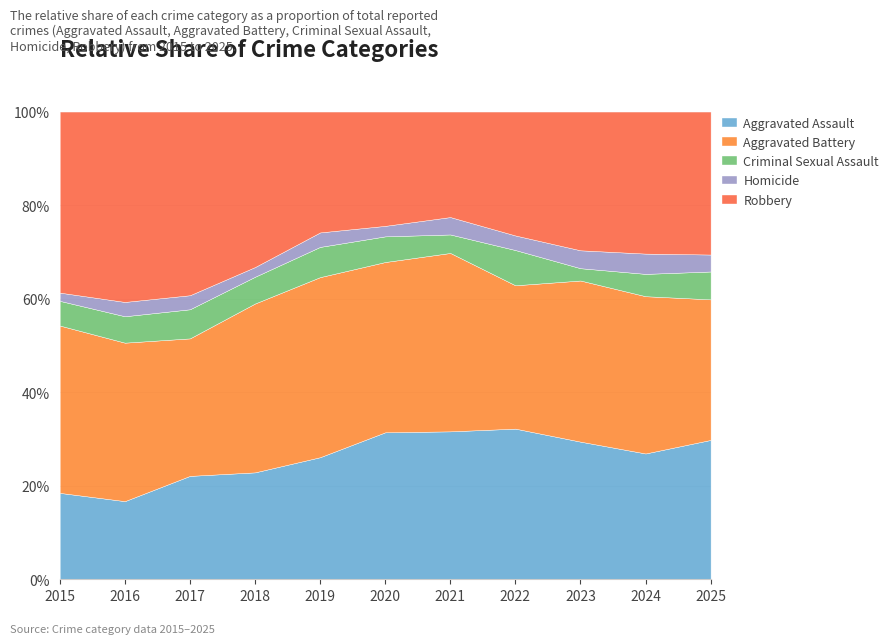

Rank the series at 2019 from lowest to highest value.

Homicide, Criminal Sexual Assault, Robbery, Aggravated Assault, Aggravated Battery